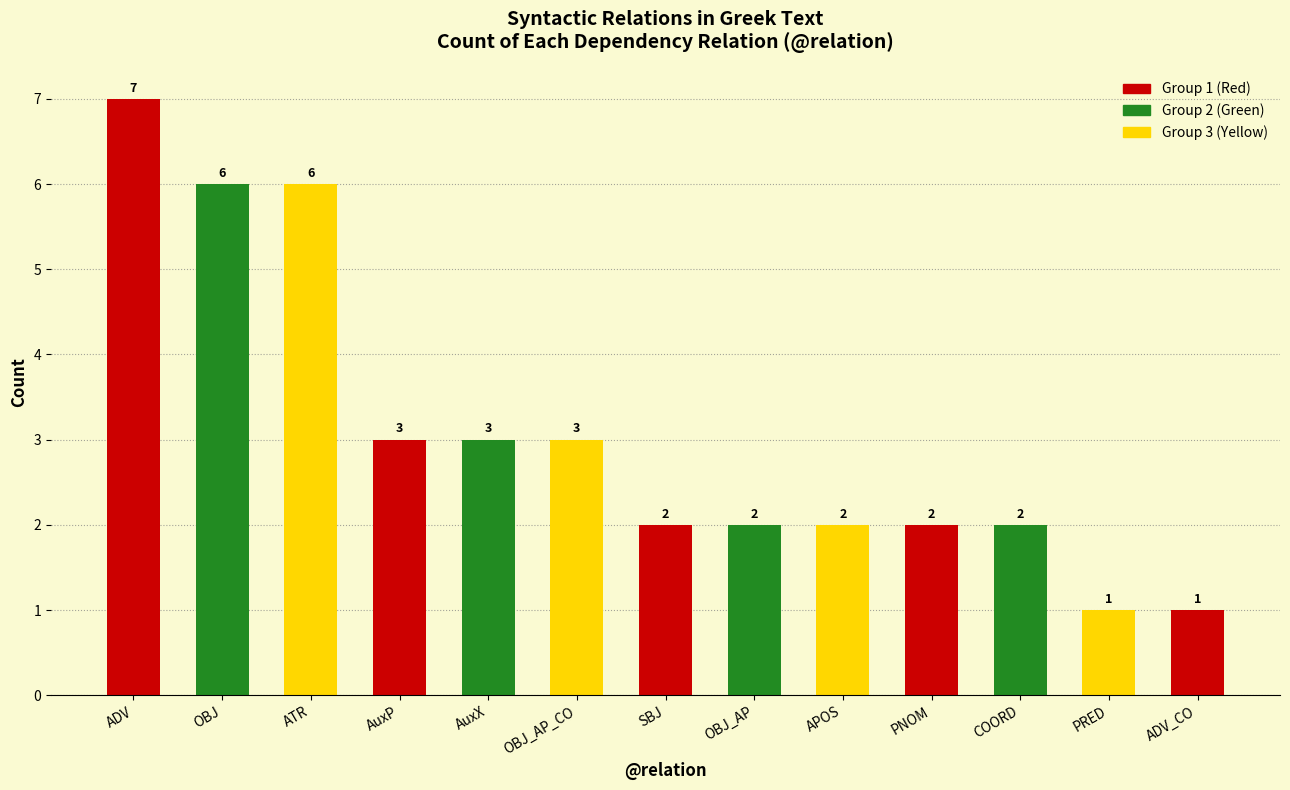

What is the value of the 5th bar from the left?

3